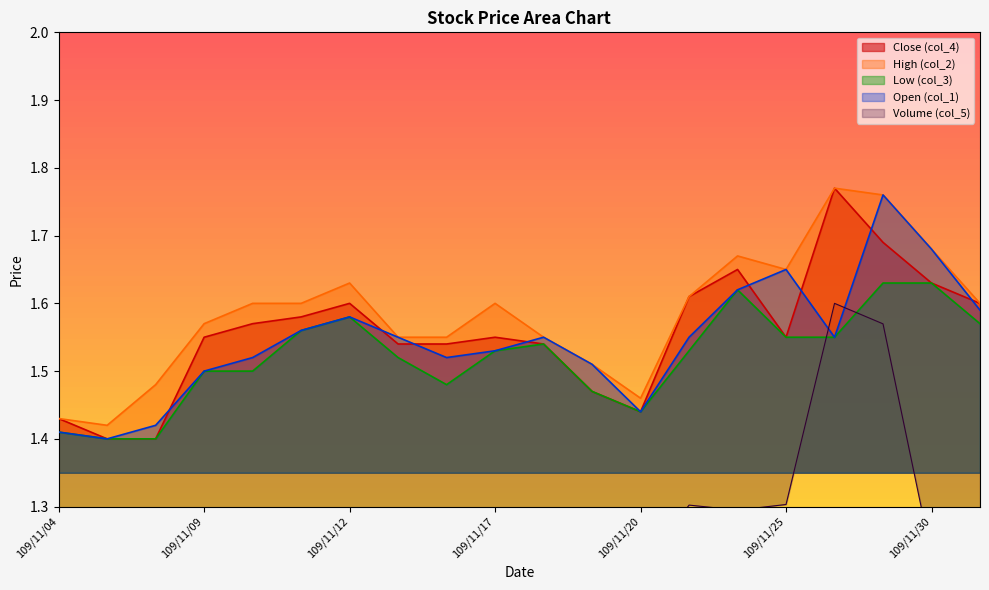

True or false: High (col_2) has more than 2 interior local peaks.

True